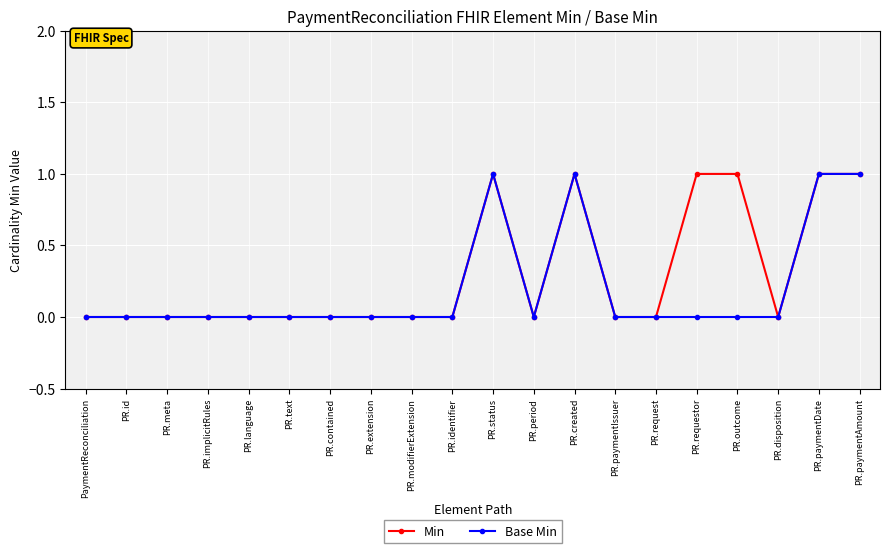

What are all the series names shown in the legend?

Min, Base Min